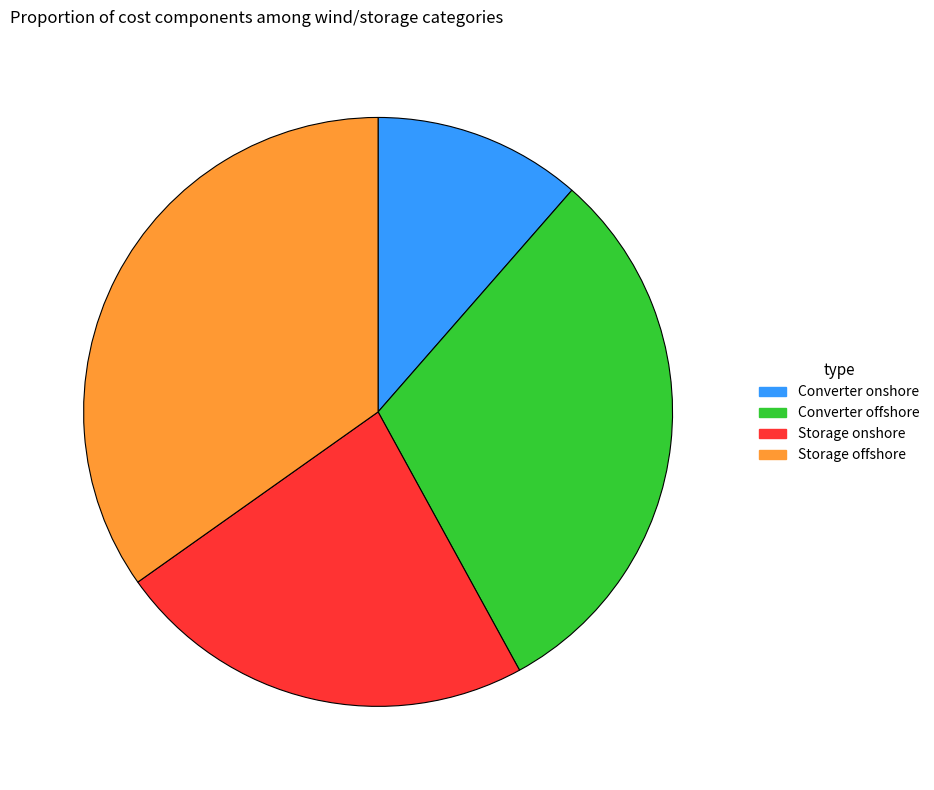

Which slice is the largest?

Storage offshore